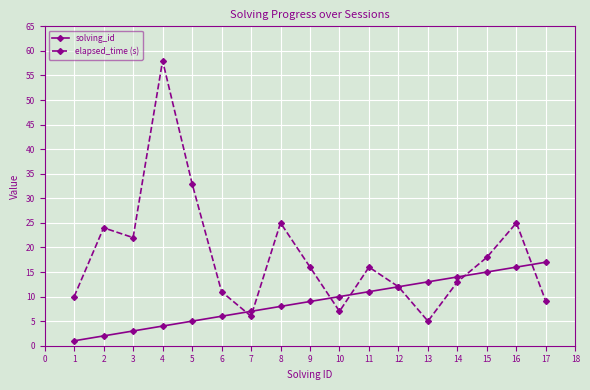

True or false: elapsed_time (s) has more than 1 points higher than both neighbors.

True